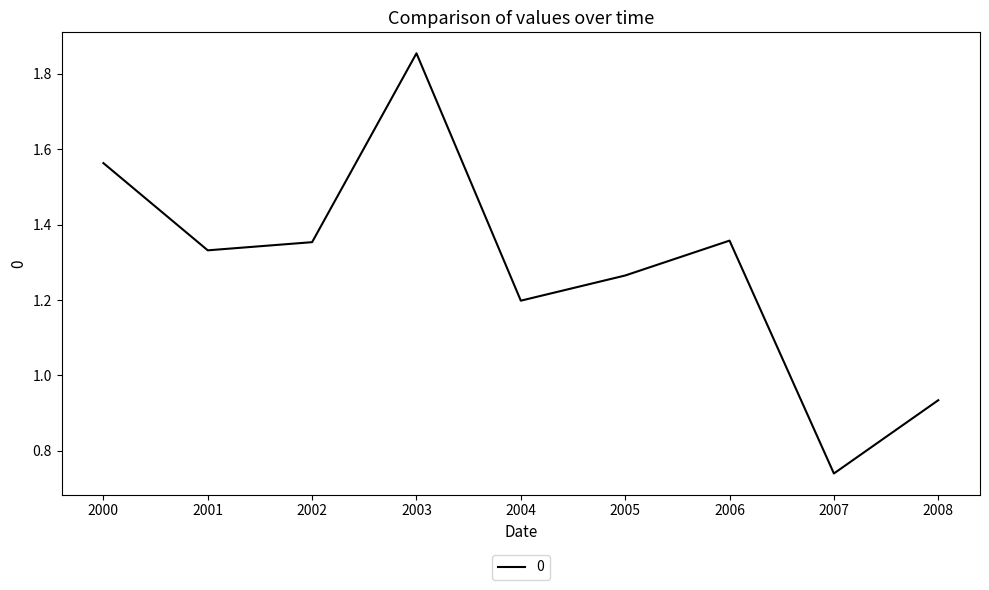

Is it true that the value at 2000 is 0.8?

False